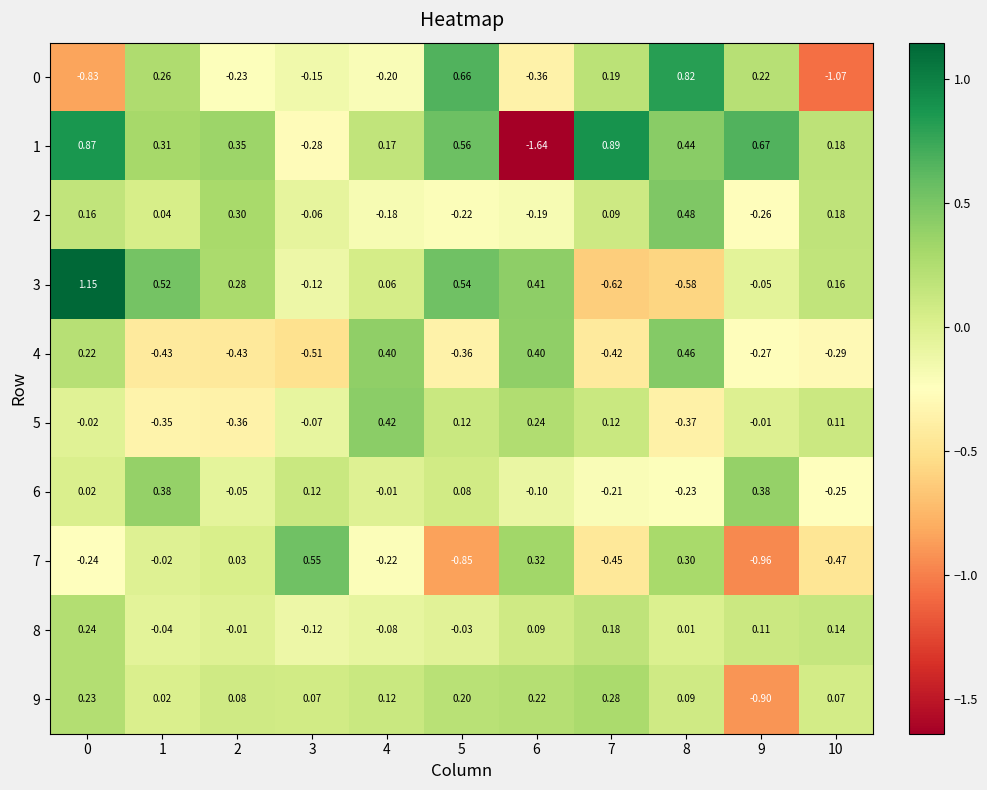

Reading left to right, extract all data points from this chart.

0: 0=-0.8	1=0.3	2=-0.2	3=-0.1	4=-0.2	5=0.7	6=-0.4	7=0.2	8=0.8	9=0.2	10=-1.1
1: 0=0.9	1=0.3	2=0.3	3=-0.3	4=0.2	5=0.6	6=-1.6	7=0.9	8=0.4	9=0.7	10=0.2
2: 0=0.2	1=0.0	2=0.3	3=-0.1	4=-0.2	5=-0.2	6=-0.2	7=0.1	8=0.5	9=-0.3	10=0.2
3: 0=1.1	1=0.5	2=0.3	3=-0.1	4=0.1	5=0.5	6=0.4	7=-0.6	8=-0.6	9=-0.1	10=0.2
4: 0=0.2	1=-0.4	2=-0.4	3=-0.5	4=0.4	5=-0.4	6=0.4	7=-0.4	8=0.5	9=-0.3	10=-0.3
5: 0=-0.0	1=-0.3	2=-0.4	3=-0.1	4=0.4	5=0.1	6=0.2	7=0.1	8=-0.4	9=-0.0	10=0.1
6: 0=0.0	1=0.4	2=-0.1	3=0.1	4=-0.0	5=0.1	6=-0.1	7=-0.2	8=-0.2	9=0.4	10=-0.2
7: 0=-0.2	1=-0.0	2=0.0	3=0.6	4=-0.2	5=-0.8	6=0.3	7=-0.5	8=0.3	9=-1.0	10=-0.5
8: 0=0.2	1=-0.0	2=-0.0	3=-0.1	4=-0.1	5=-0.0	6=0.1	7=0.2	8=0.0	9=0.1	10=0.1
9: 0=0.2	1=0.0	2=0.1	3=0.1	4=0.1	5=0.2	6=0.2	7=0.3	8=0.1	9=-0.9	10=0.1